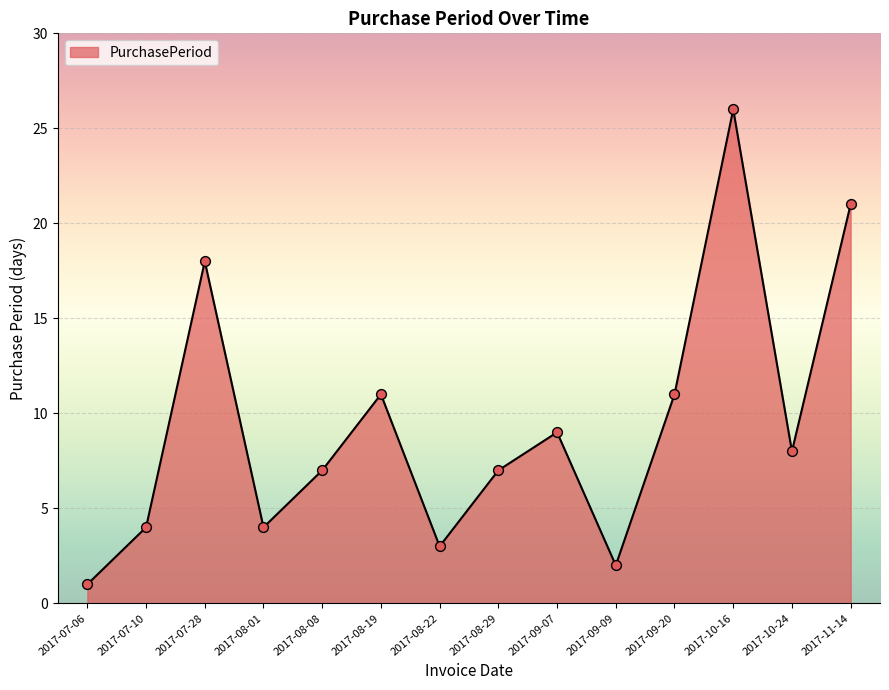

Which has a higher value, 2017-07-28 or 2017-08-01?

2017-07-28